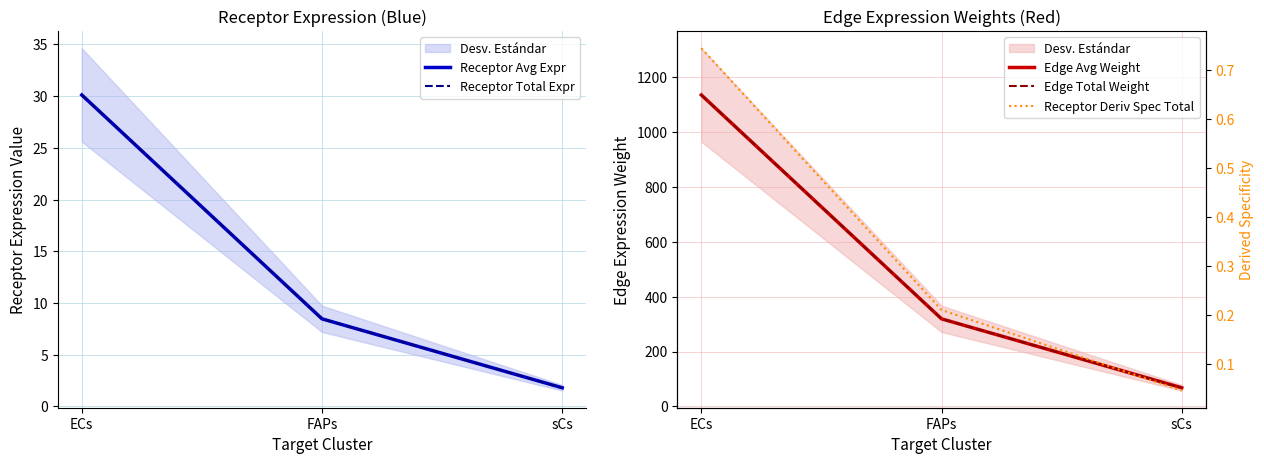

Rank the series at ECs from highest to lowest value.

Edge Avg Weight, Edge Total Weight, Receptor Avg Expr, Receptor Total Expr, Receptor Deriv Spec Total